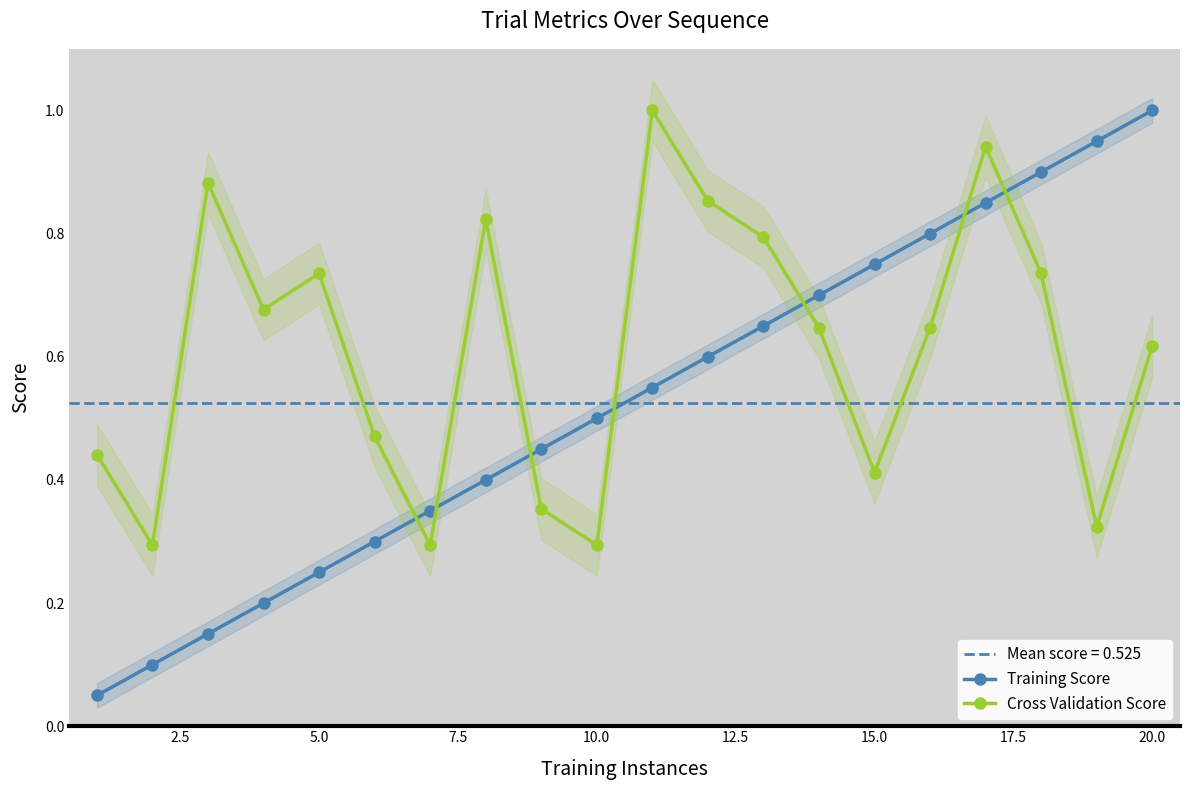

Which series ends up on top after the final intersection of Cross Validation Score and Training Score?

Training Score